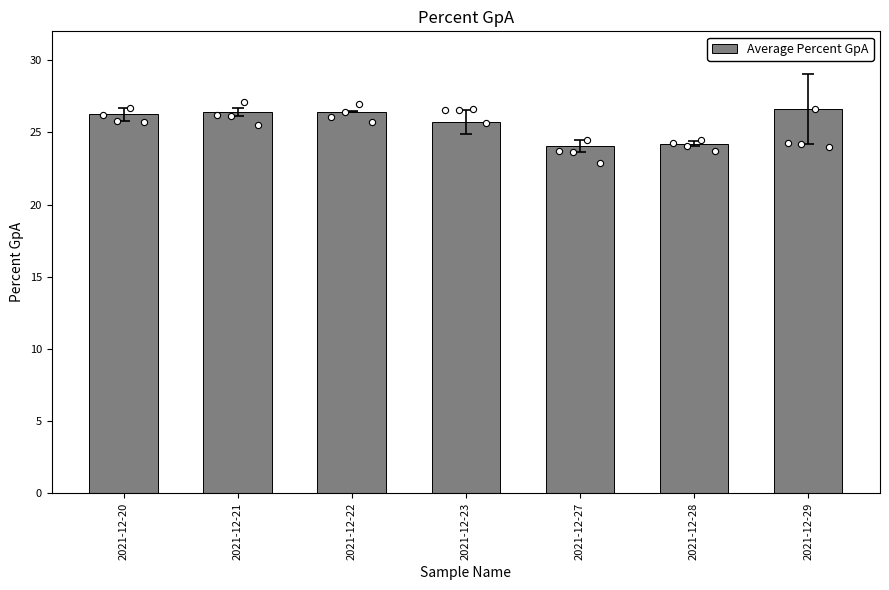

Between 2021-12-27 and 2021-12-29, which is larger?

2021-12-29